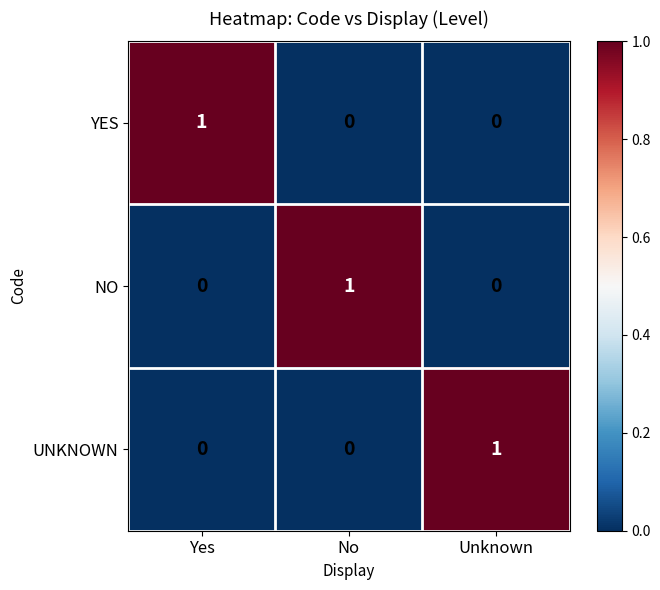

The YES series shows -1 at Unknown. True or false?

False